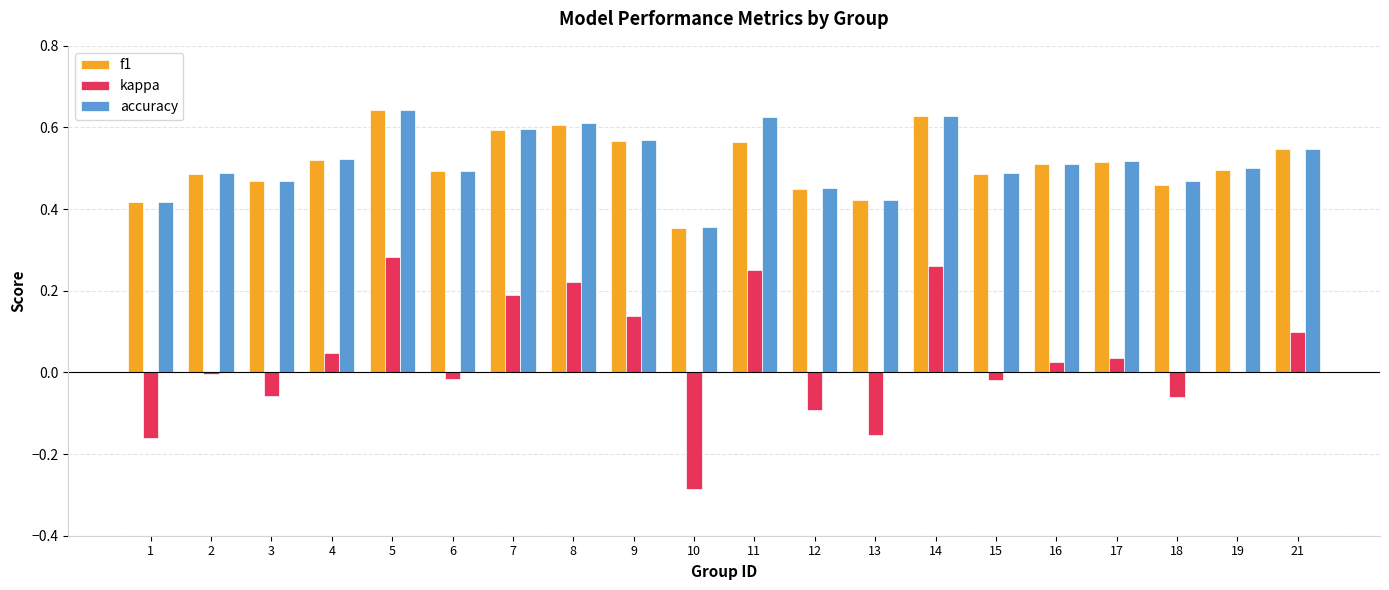

The value of accuracy at 4 is 0.5. True or false?

True